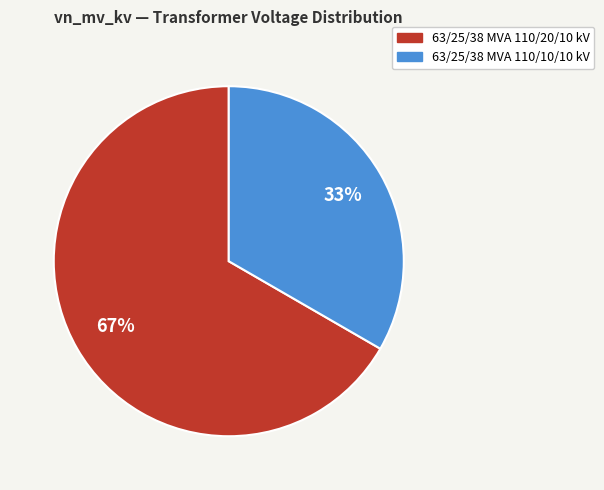

True or false: 63/25/38 MVA 110/10/10 kV accounts for 33% of the total.

True